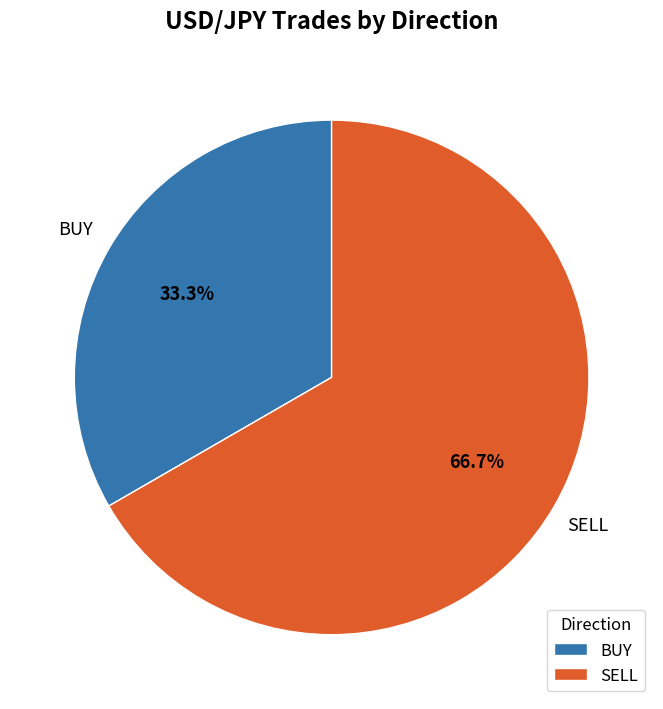

Between BUY and SELL, which is larger?

SELL